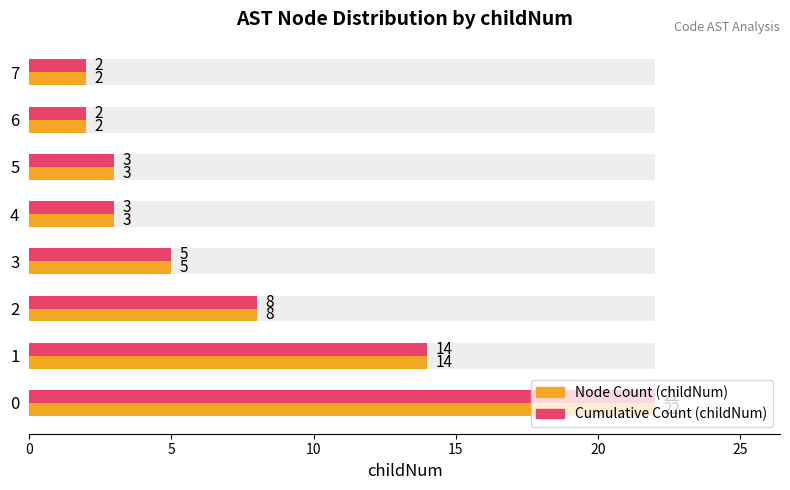

Which series has the largest range (max minus min)?

Node Count